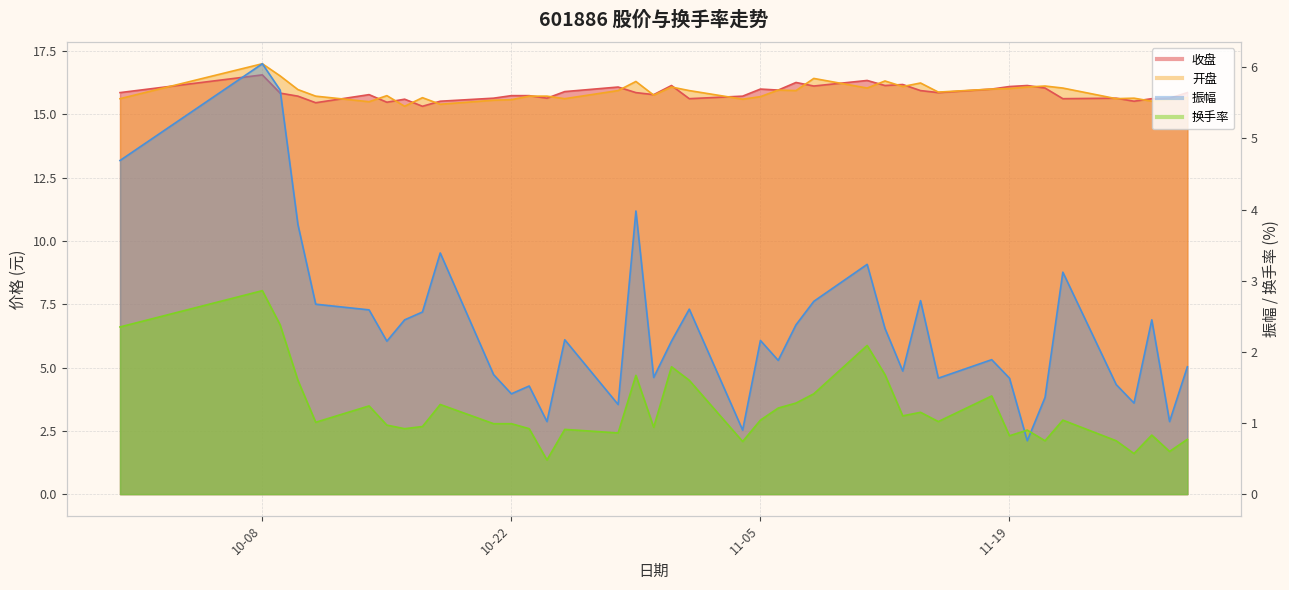

What value does the 振幅 series have at 10-22?

1.4